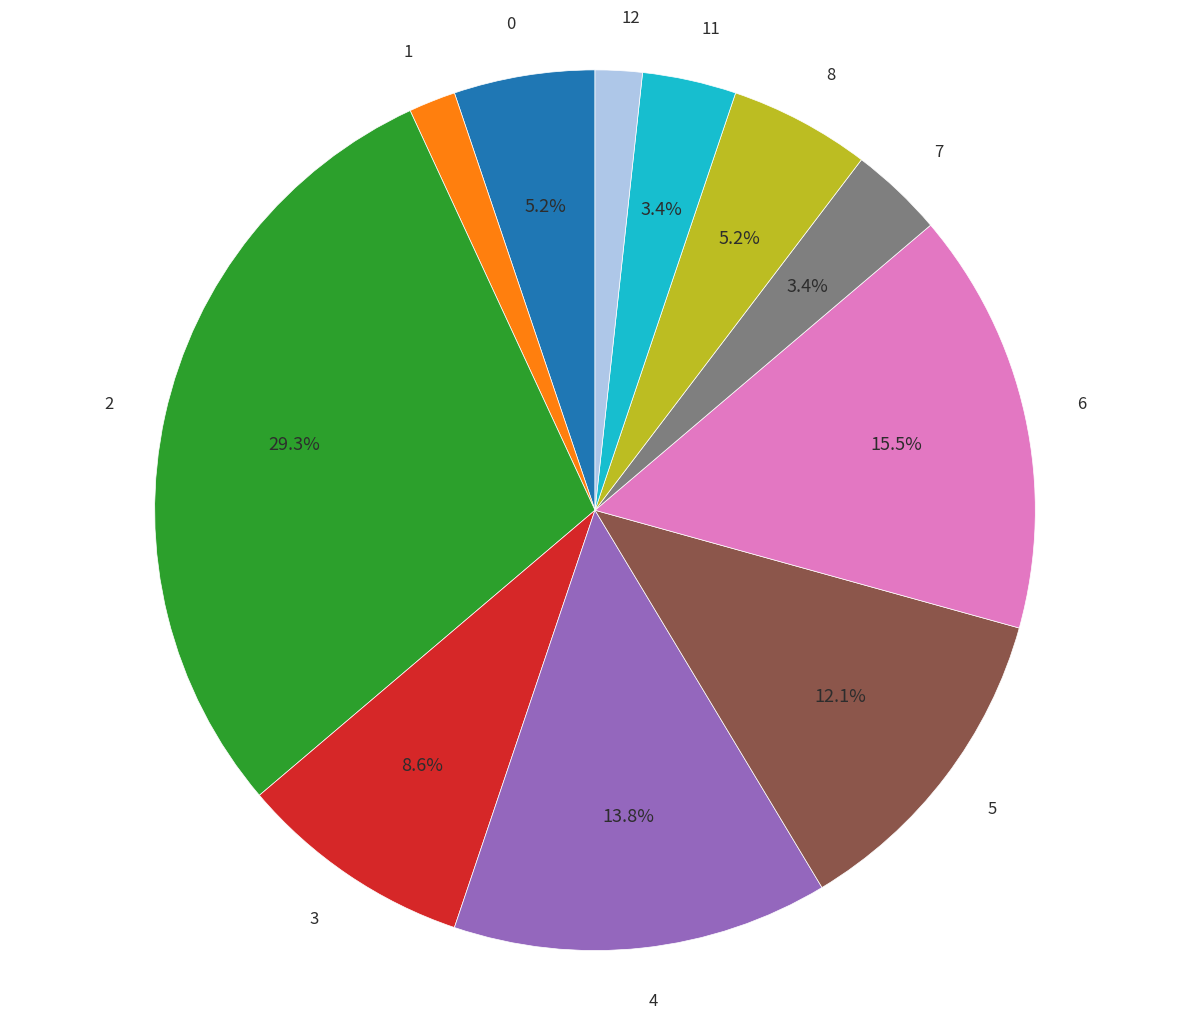

Count the number of slices in the pie.

11